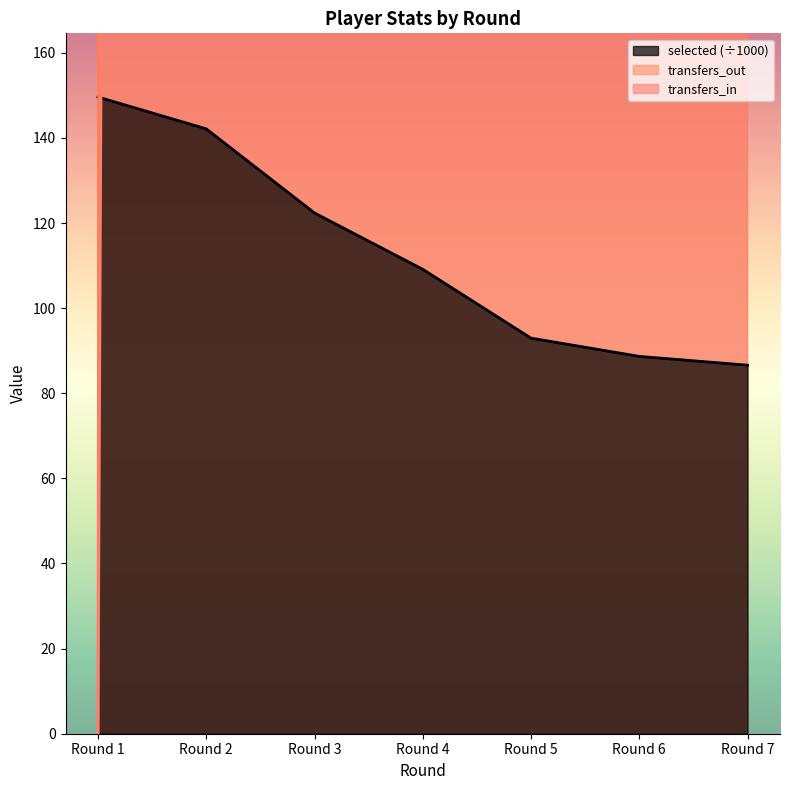

Which series has the largest range (max minus min)?

transfers_out